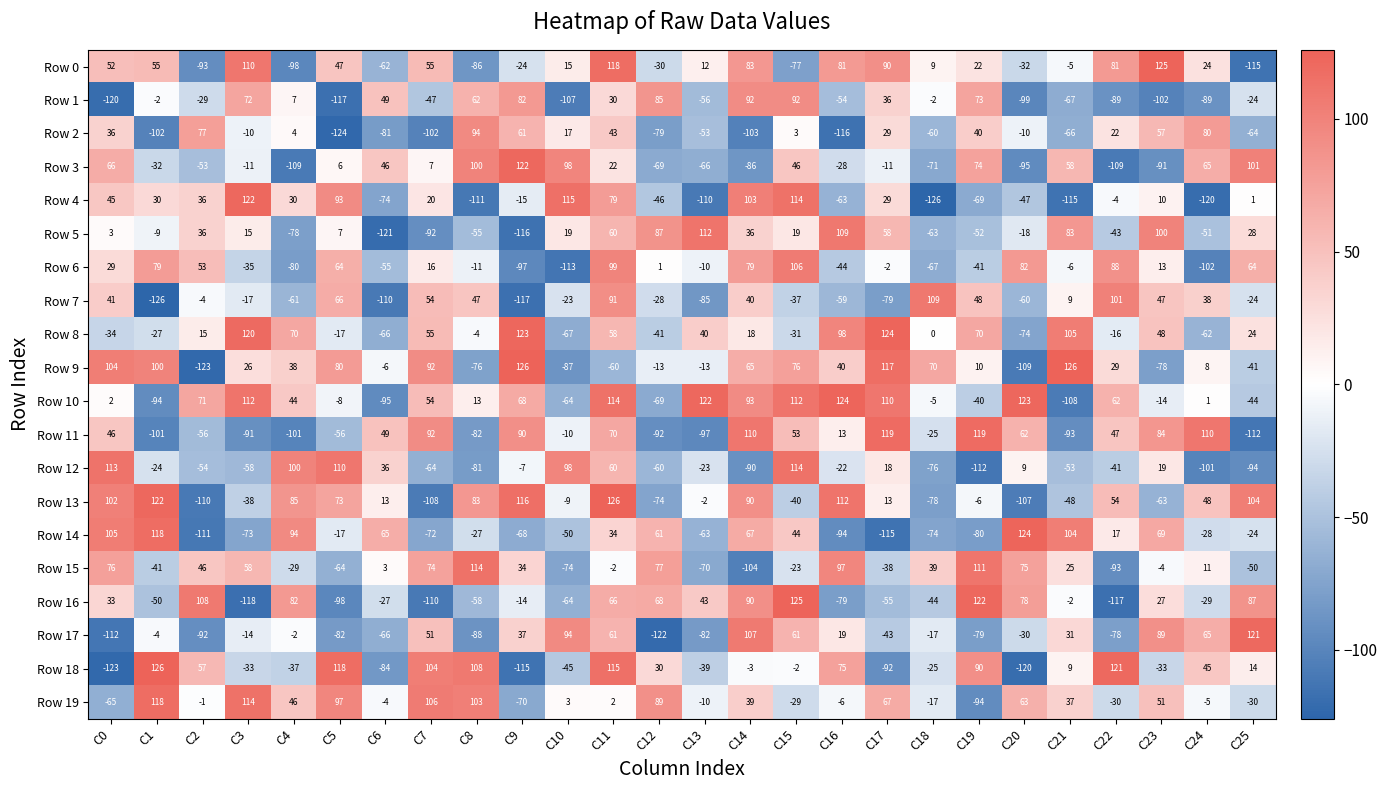

At which label is Row 4 closest to -2?

C22